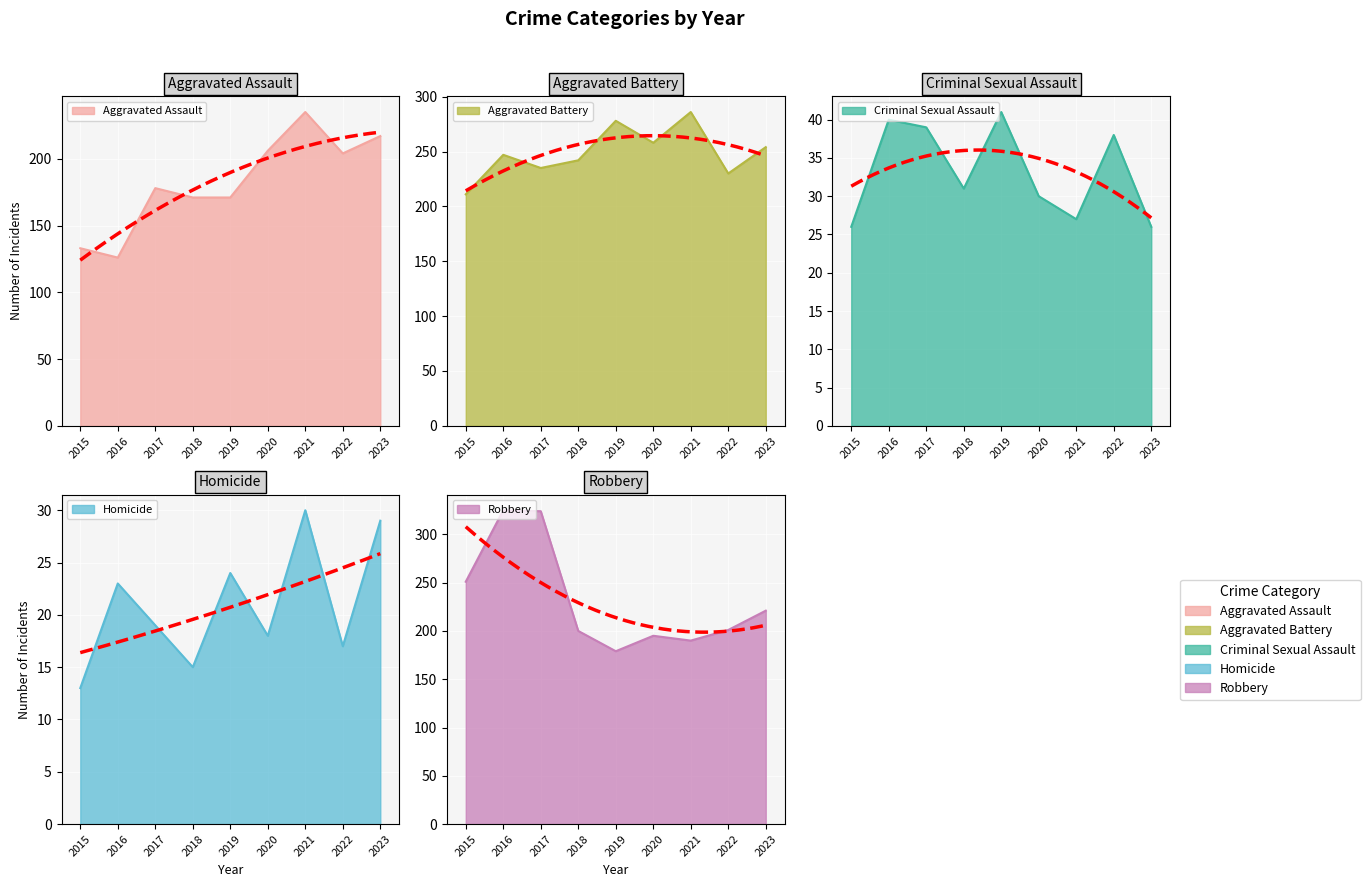

What is the value of the Aggravated Assault point at the 1st from the left?

133